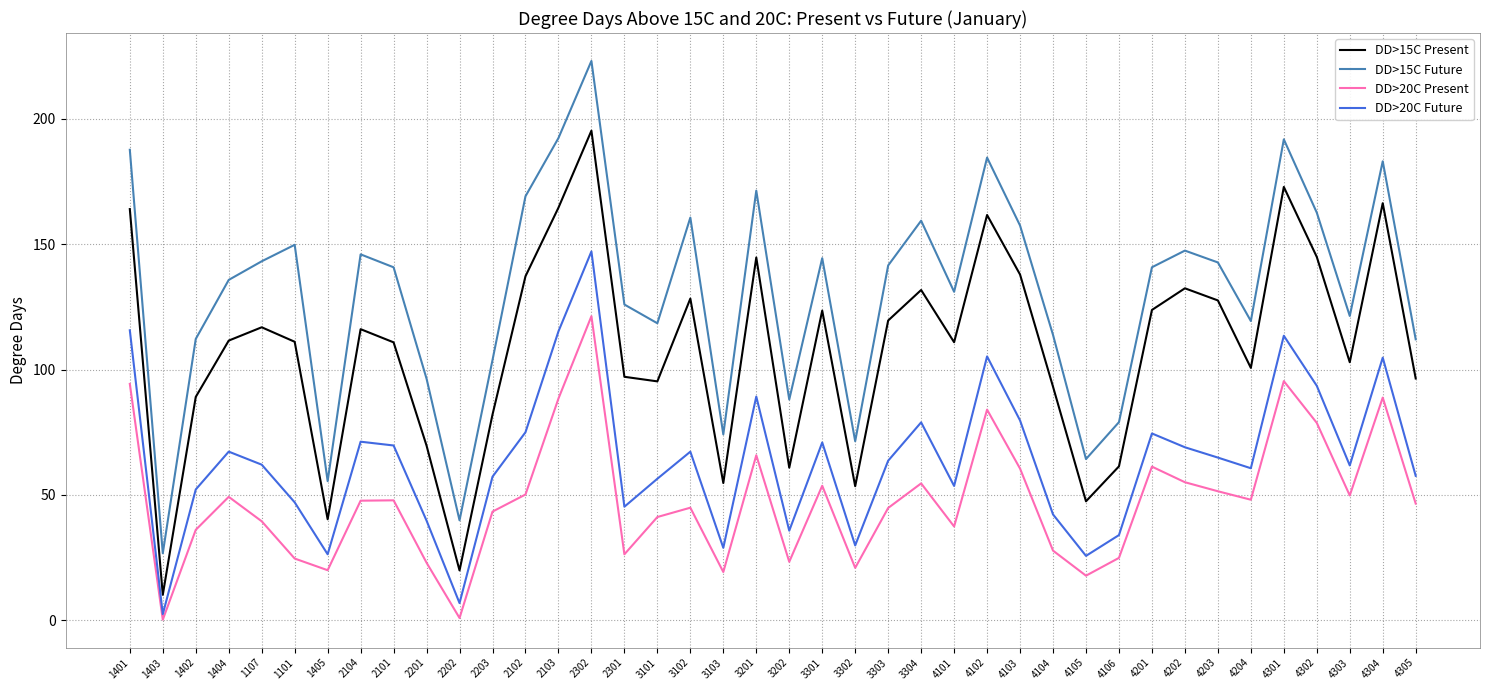

True or false: DD>15C Present and DD>20C Present cross at least once.

False